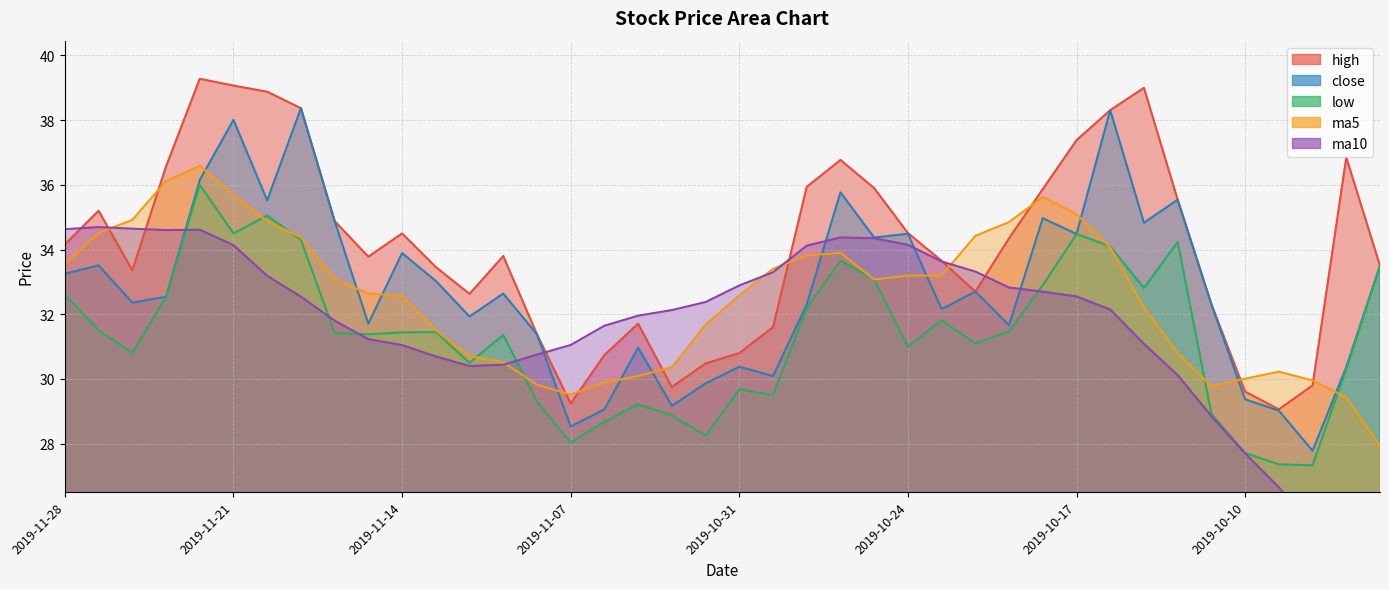

The close series shows 18.8 at 2019-11-20. True or false?

False